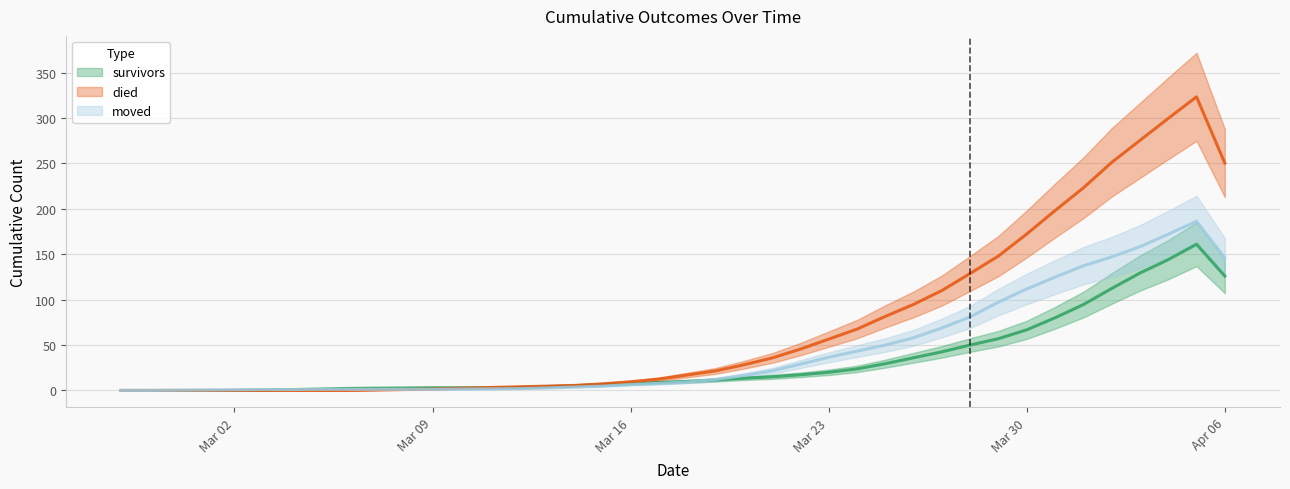

At which category is the sum across all series the highest?

2020-04-05